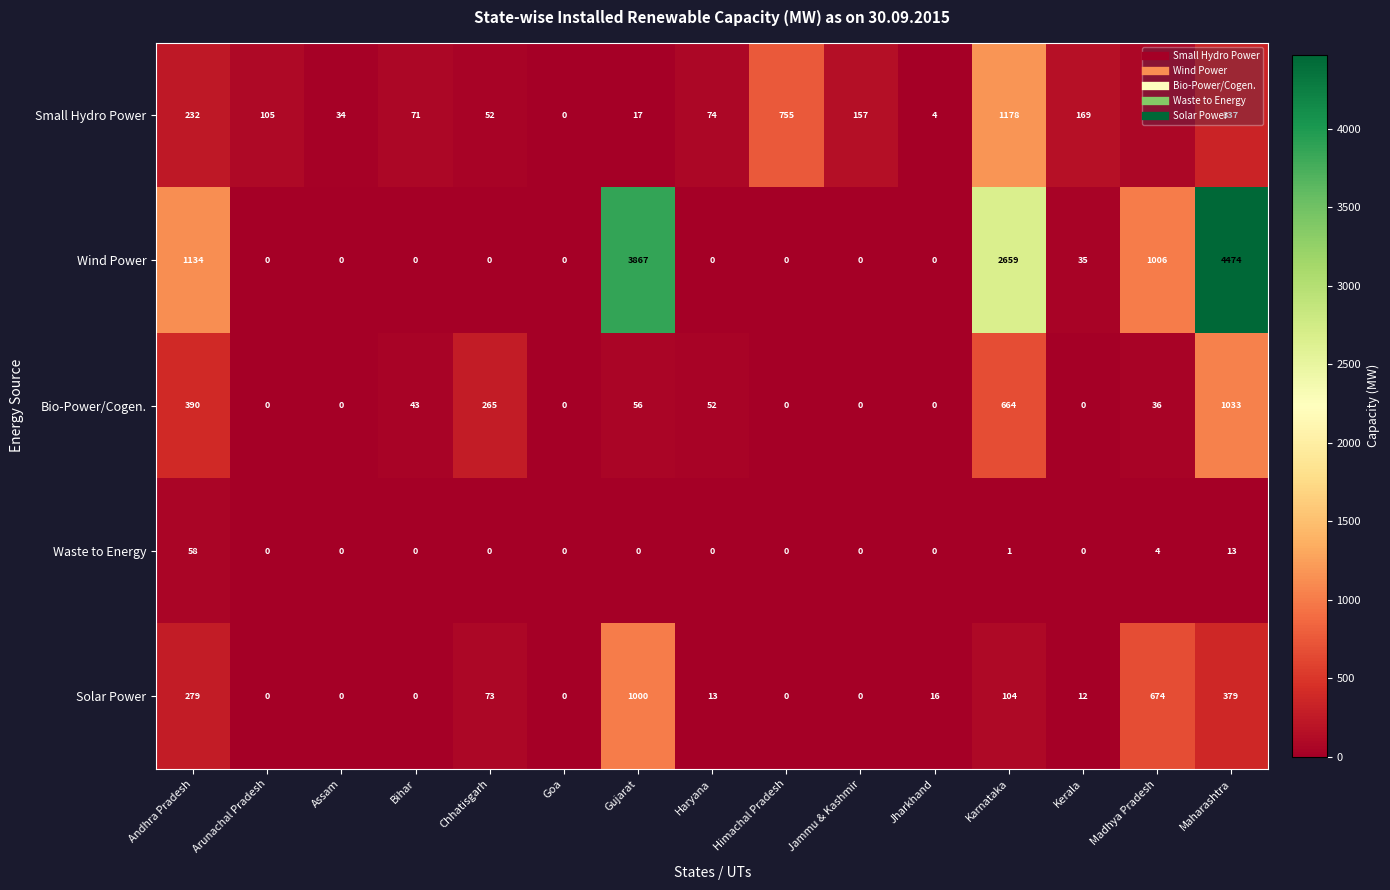

At which category does the chart reach its peak across all series?

Maharashtra